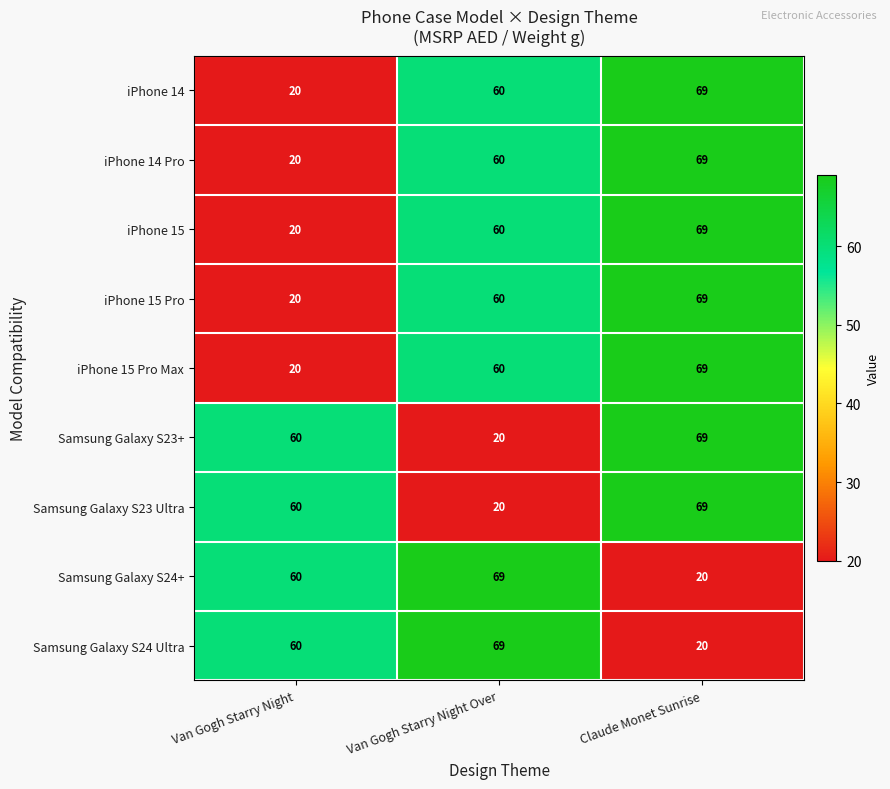

What is the difference between the highest and lowest values at Van Gogh Starry Night Over?

49